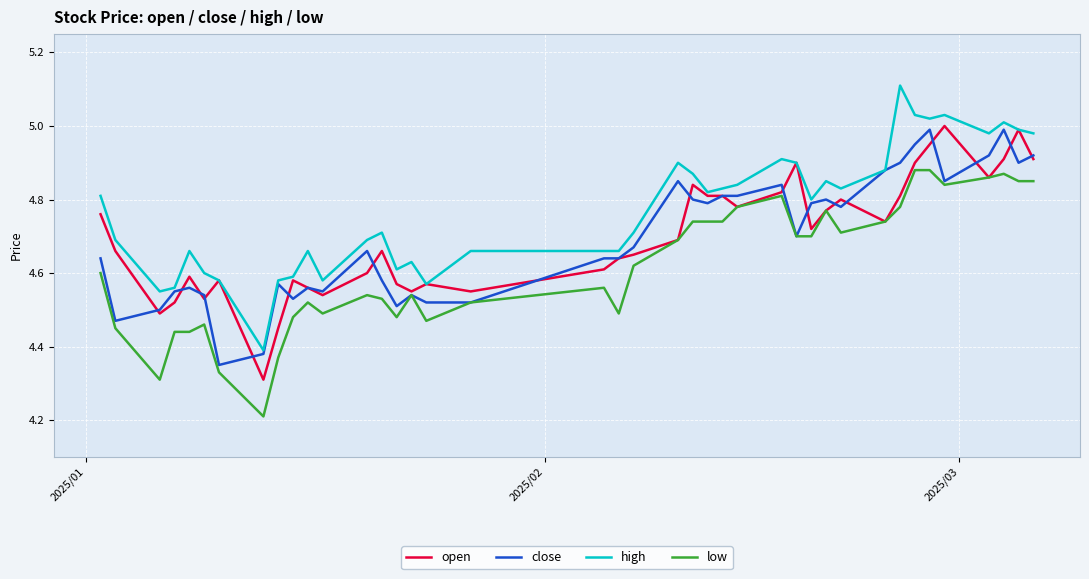

What is the minimum value shown in the chart?

4.2